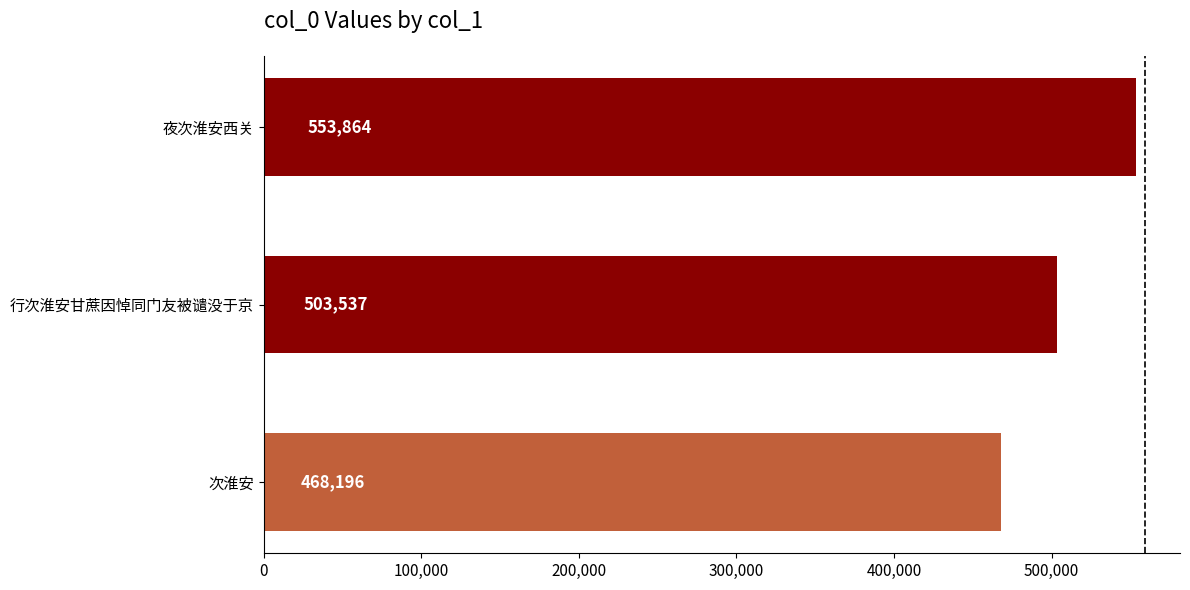

What is the difference between the second highest and minimum values?

35341